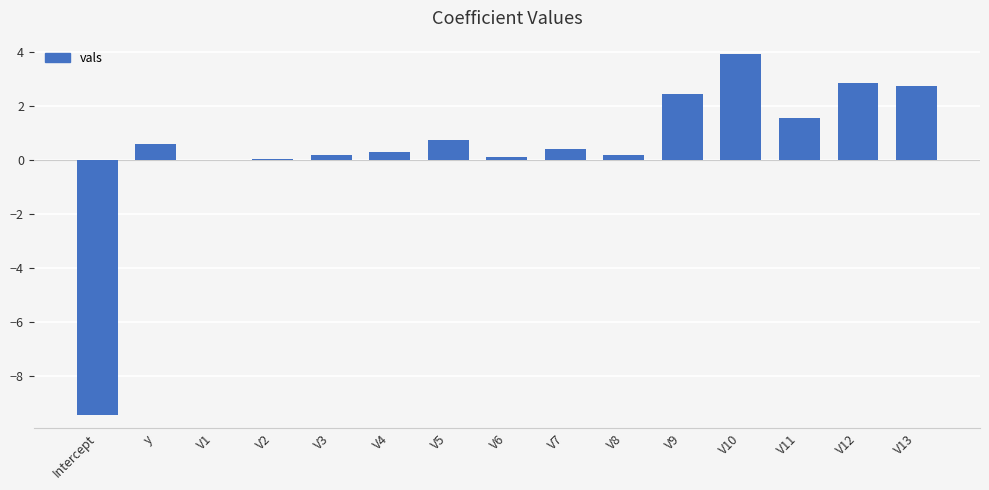

Between V4 and y, which is larger?

y